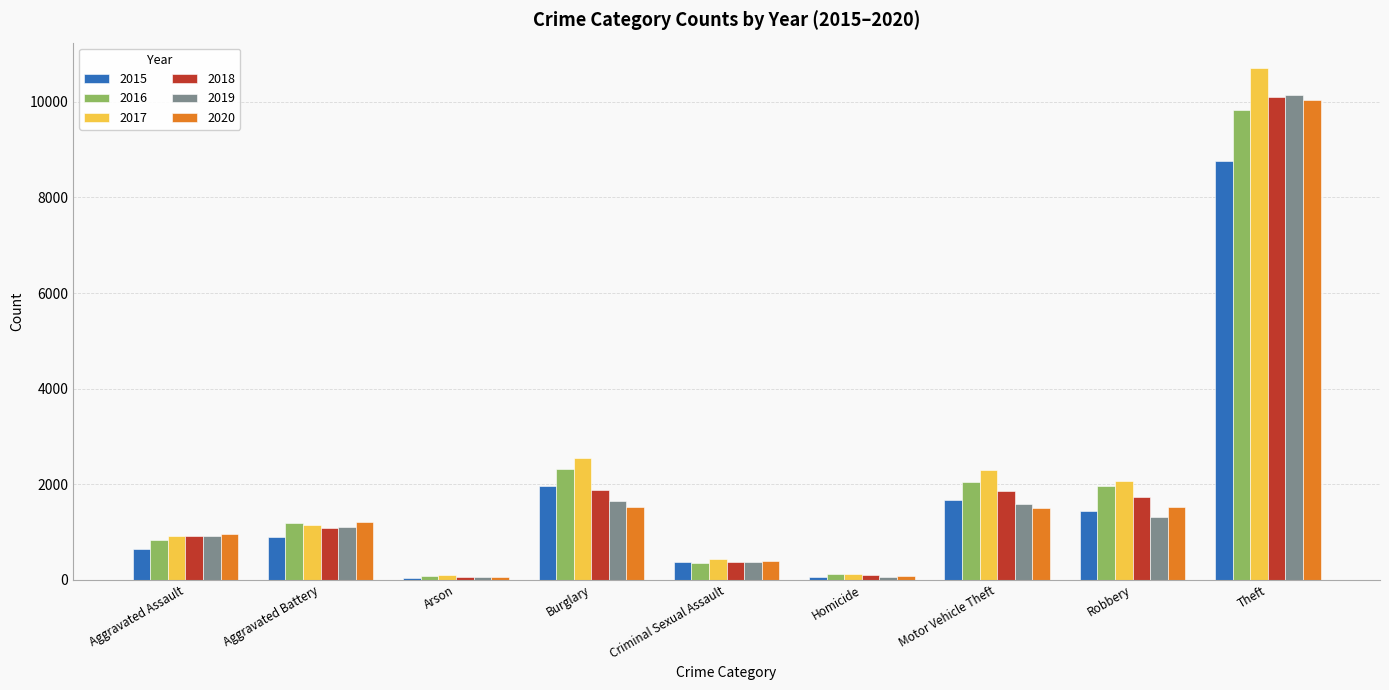

What is the difference between the highest and lowest values at Motor Vehicle Theft?

784